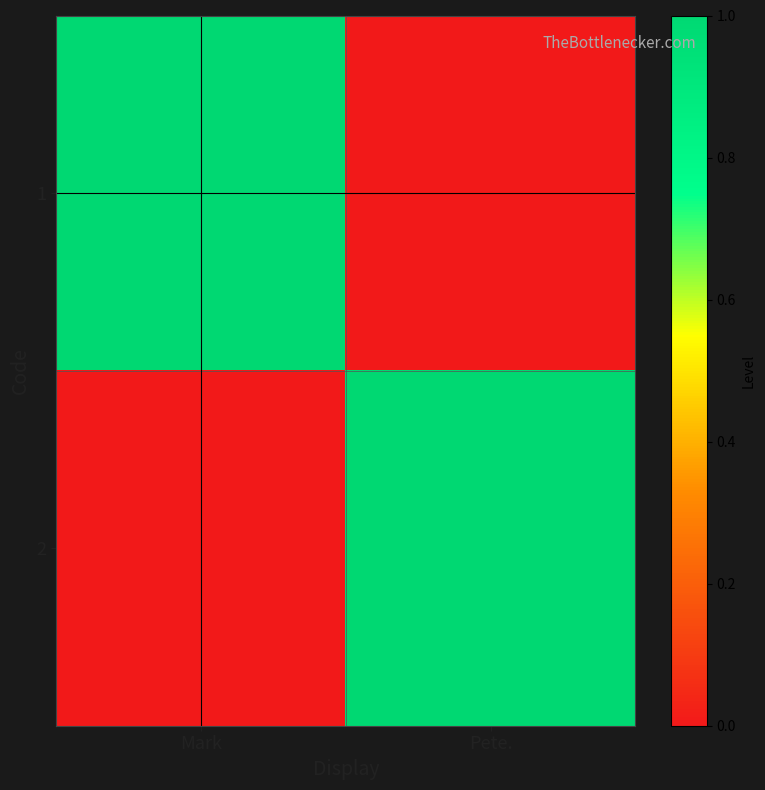

Which series has the largest range (max minus min)?

1